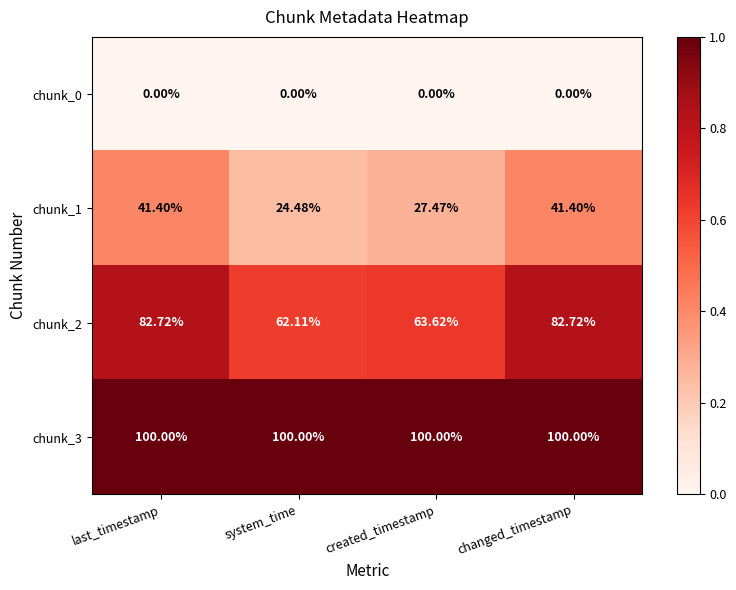

What is the spread (max minus min) of values at changed_timestamp?

100.0